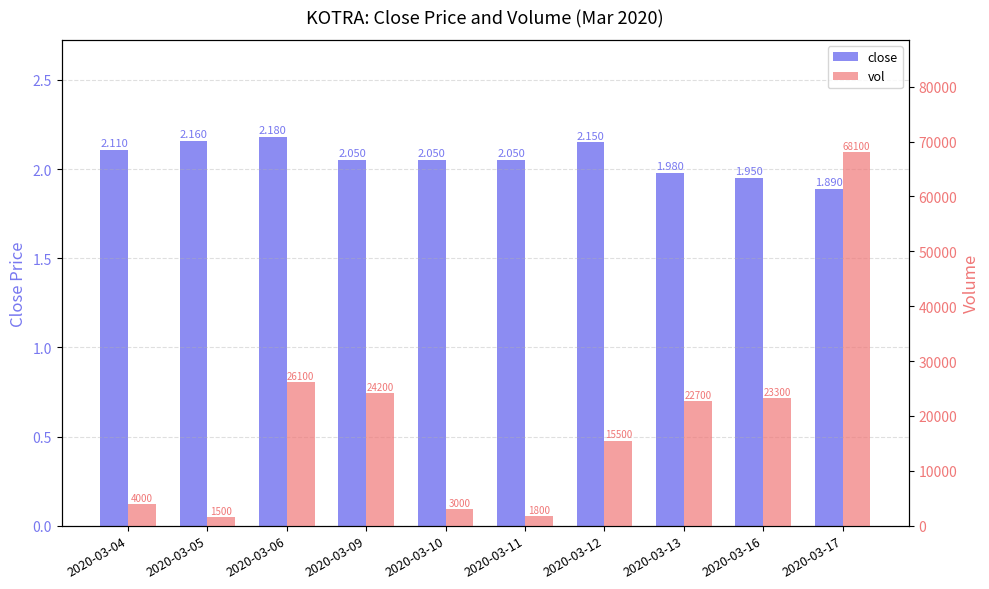

What is the difference between the second highest and second lowest values in the close series?

0.2